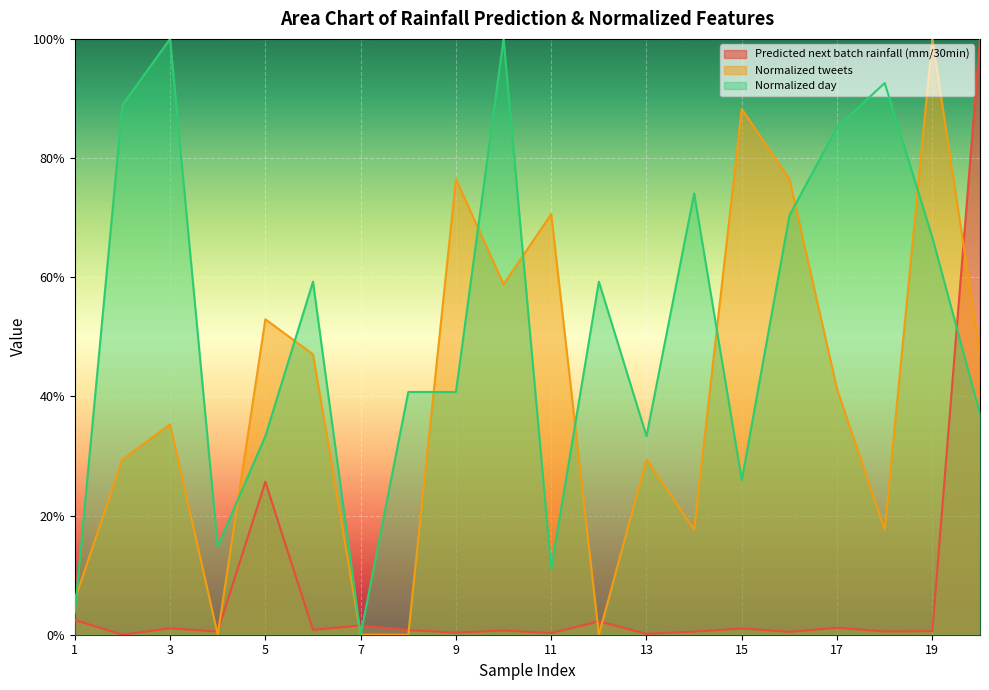

Which category has the lowest value in the Normalized tweets series?

4